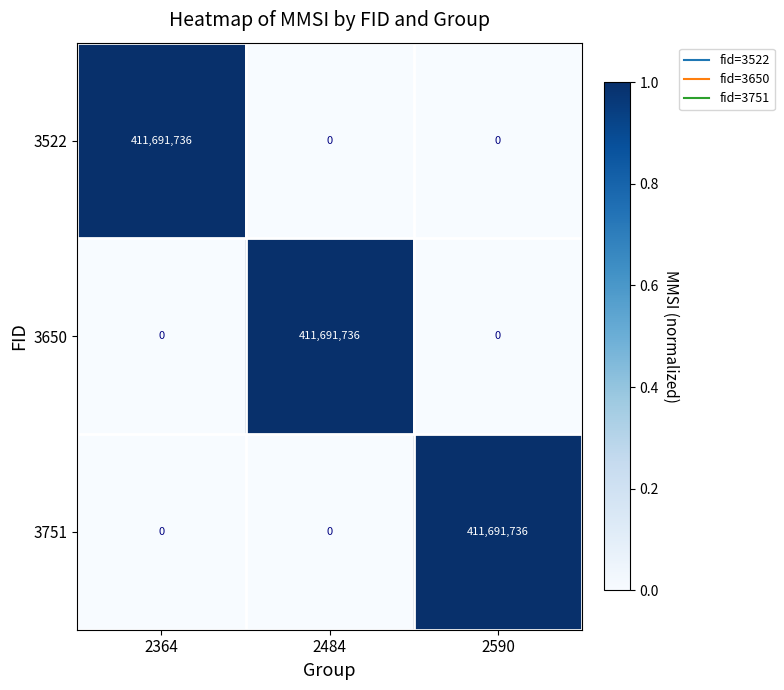

Is the value of 3751 at 2590 greater than the value of 3522 at 2484?

Yes